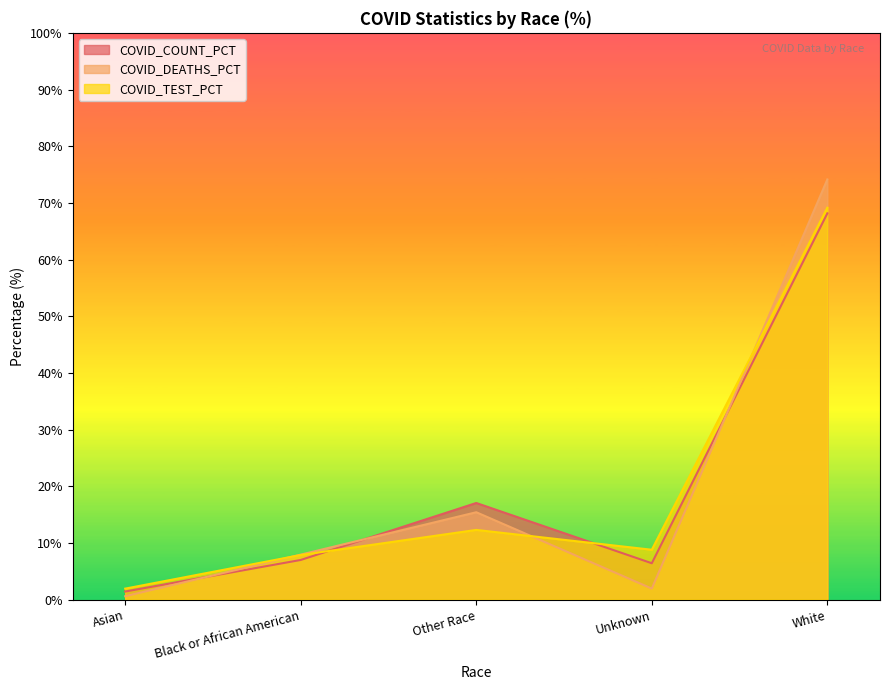

What is the smallest value displayed?

0.6